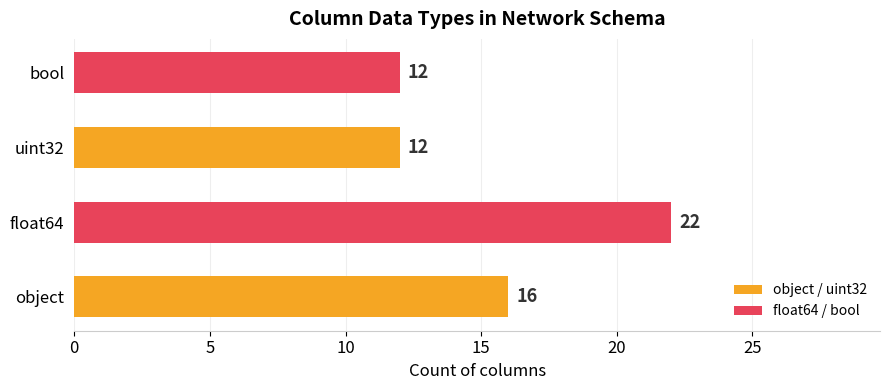

What is the change in value from object to float64?

+6